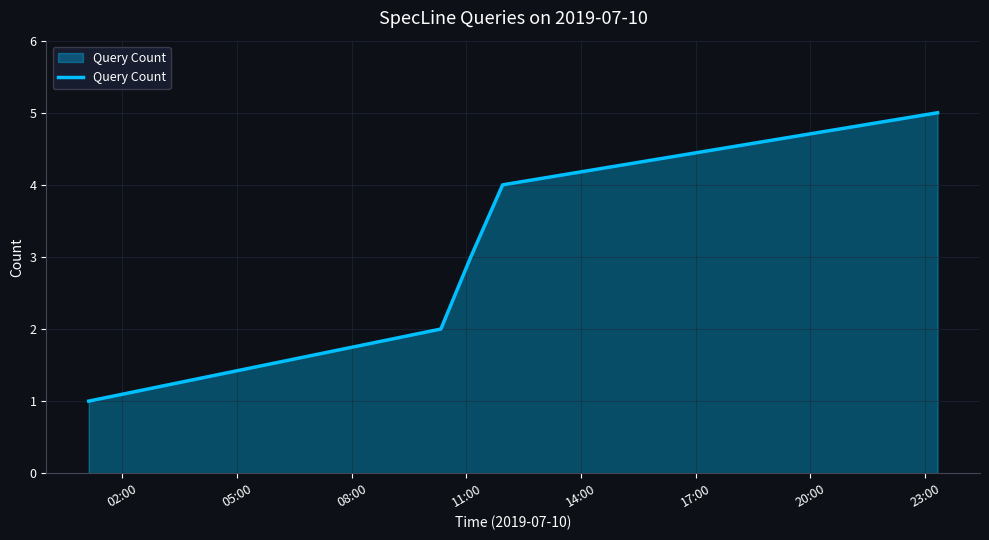

What is the difference between the maximum and minimum values?

4